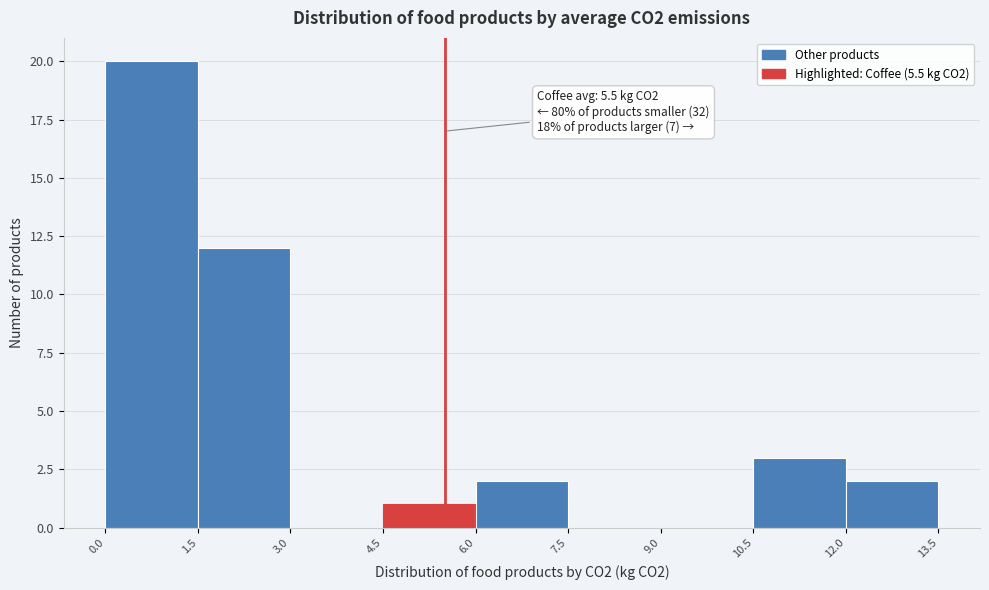

Which range on the x-axis has the tallest bar?

0.0 to 1.5